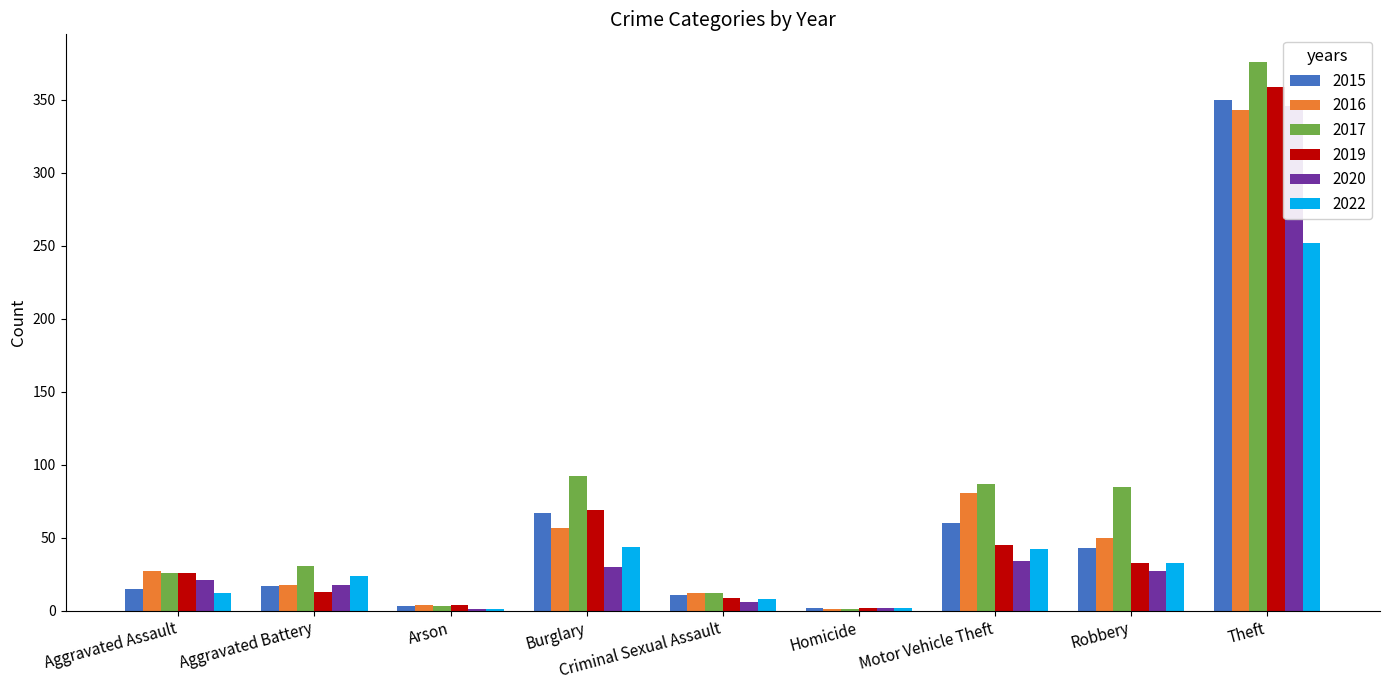

What is the highest value of the 2016 series?

343